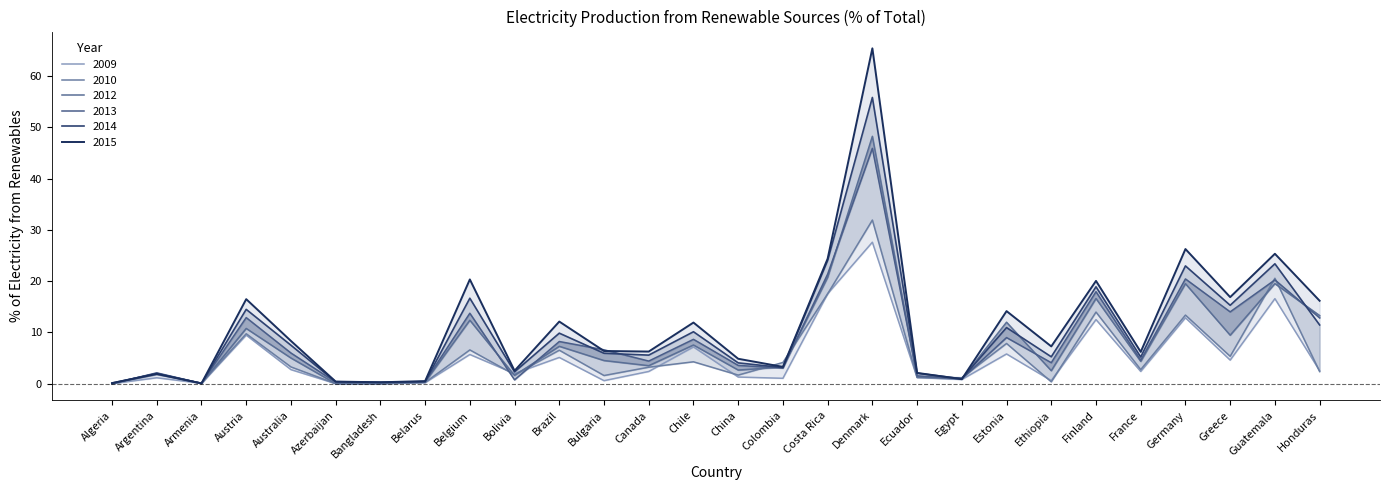

Which series has the largest total across all categories?

2015